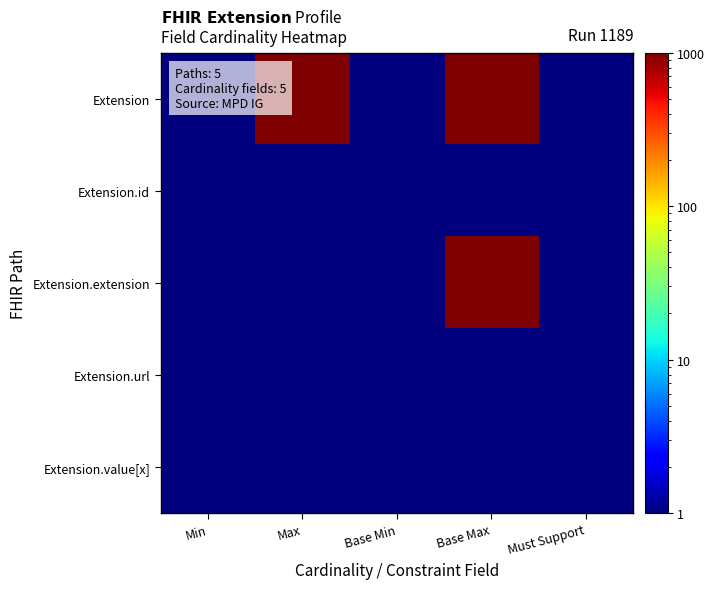

What is the maximum value shown in the chart?

999.0